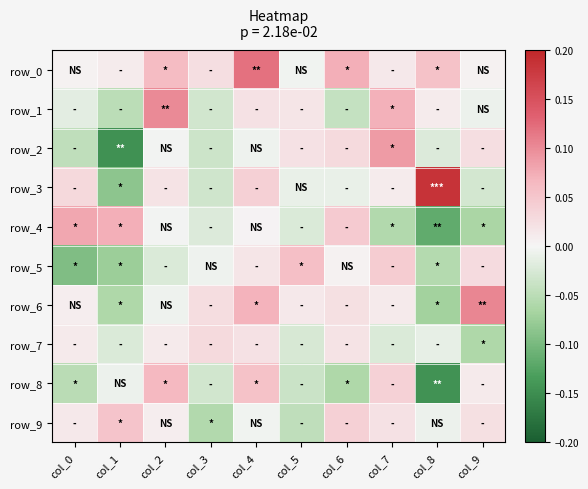

The row_7 series shows -0.0 at col_1. True or false?

False